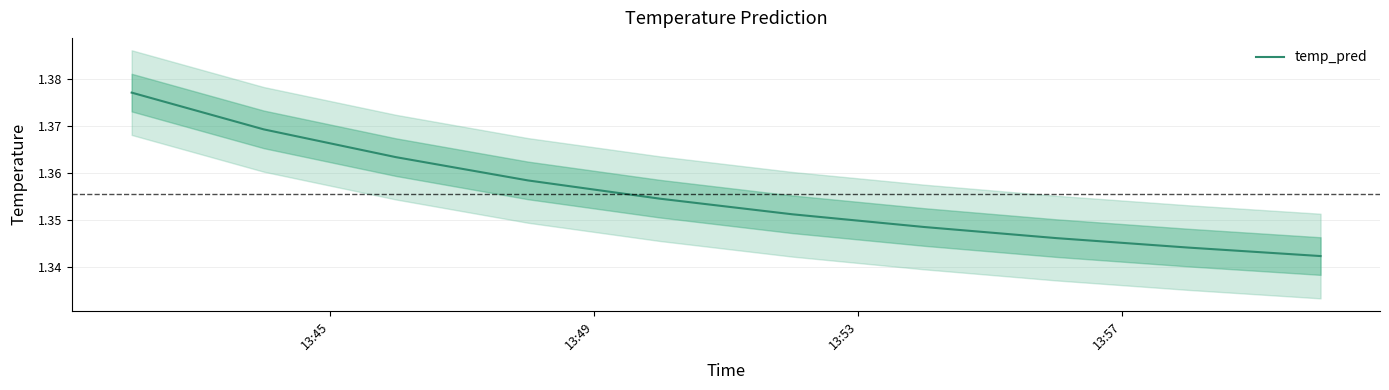

Between 13:45 and 13:57, which is larger?

13:45